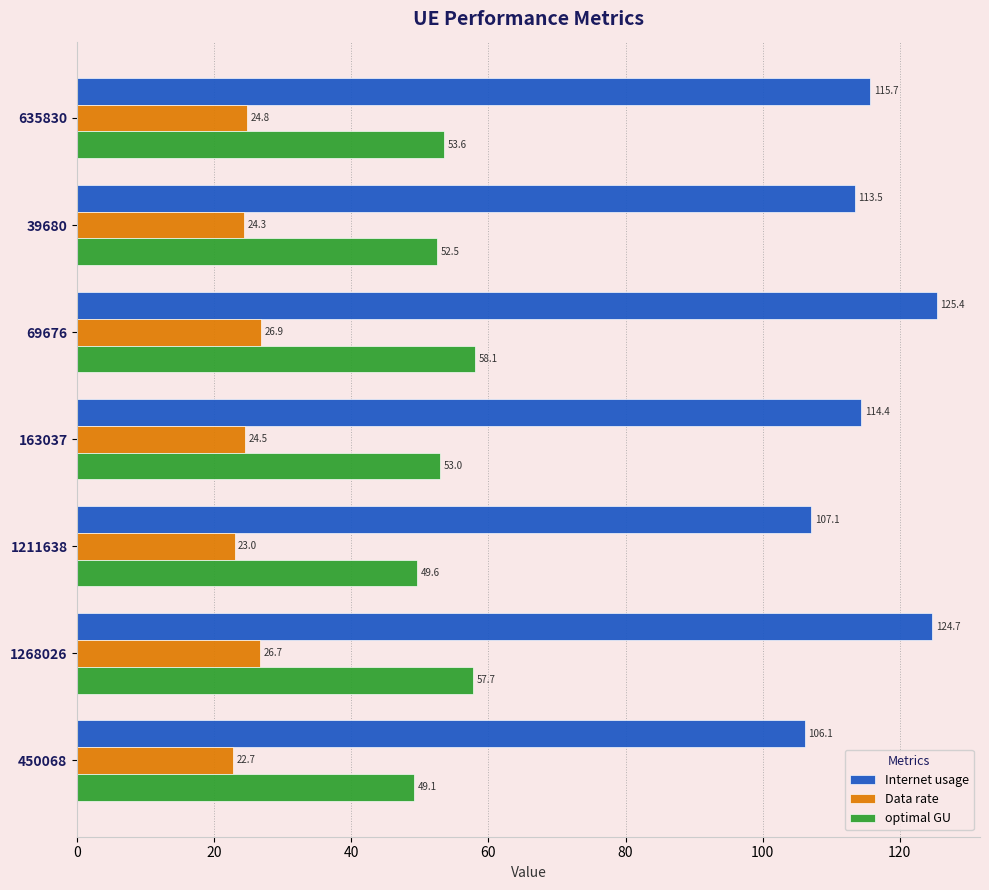

List the labels in order of Internet usage value, largest first.

69676, 1268026, 635830, 163037, 39680, 1211638, 450068